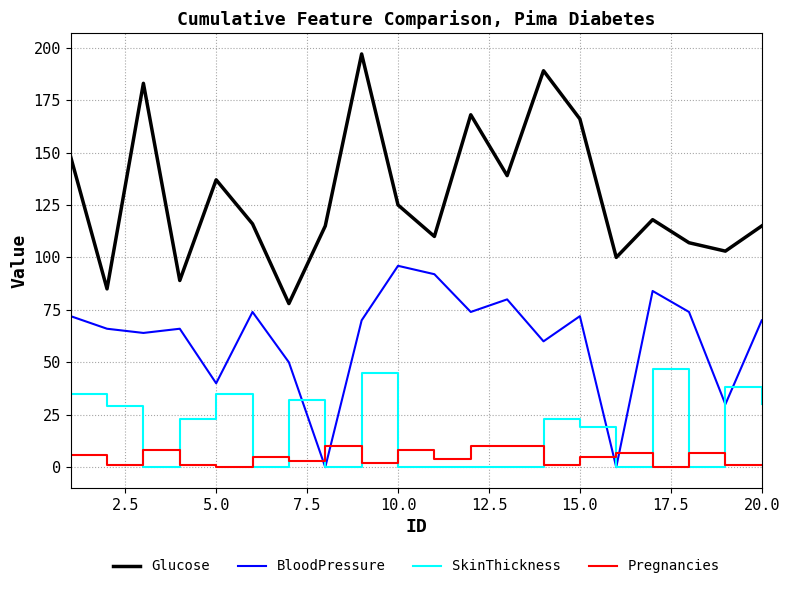

What is the difference between the maximum and minimum values in the BloodPressure series?

96